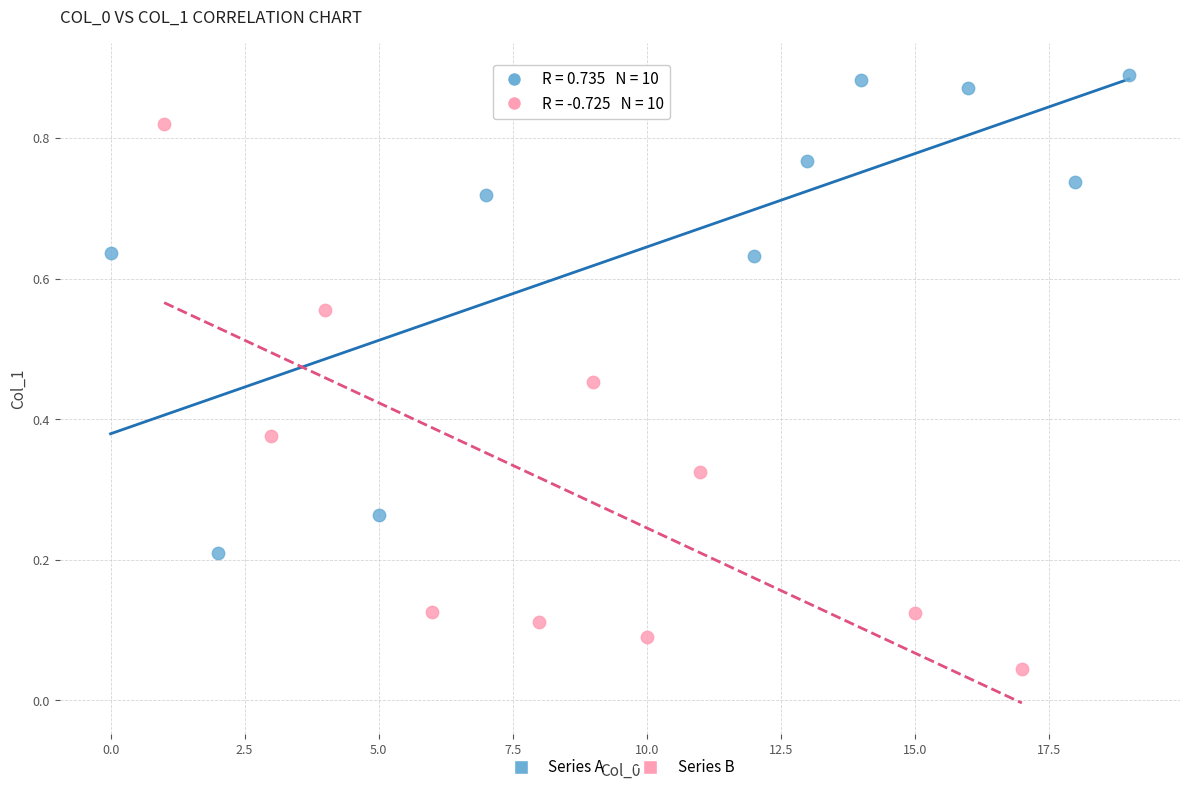

Which series has the widest spread of Y values?

Series B